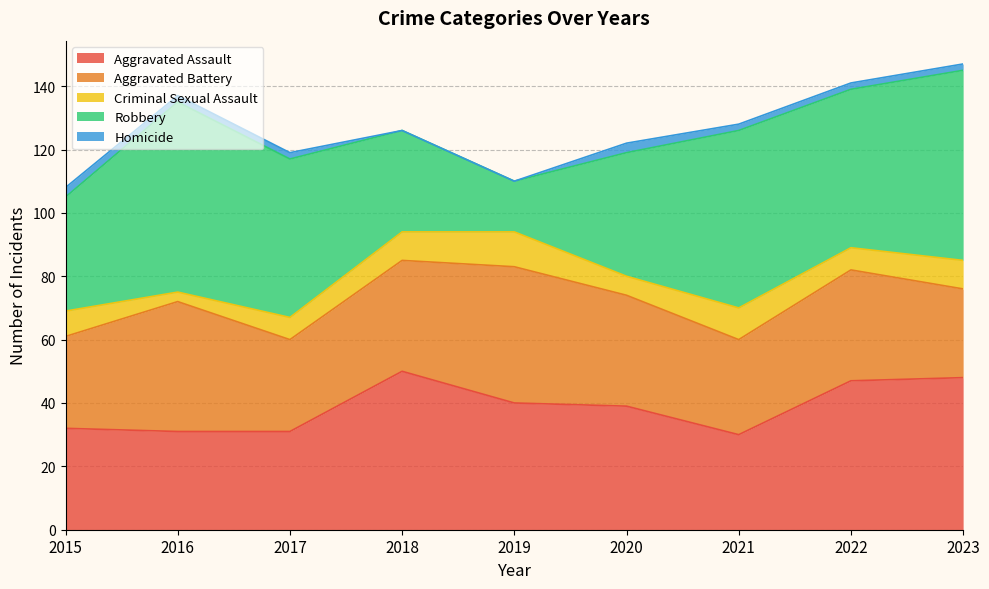

What value does the Homicide series have at 2017?

2